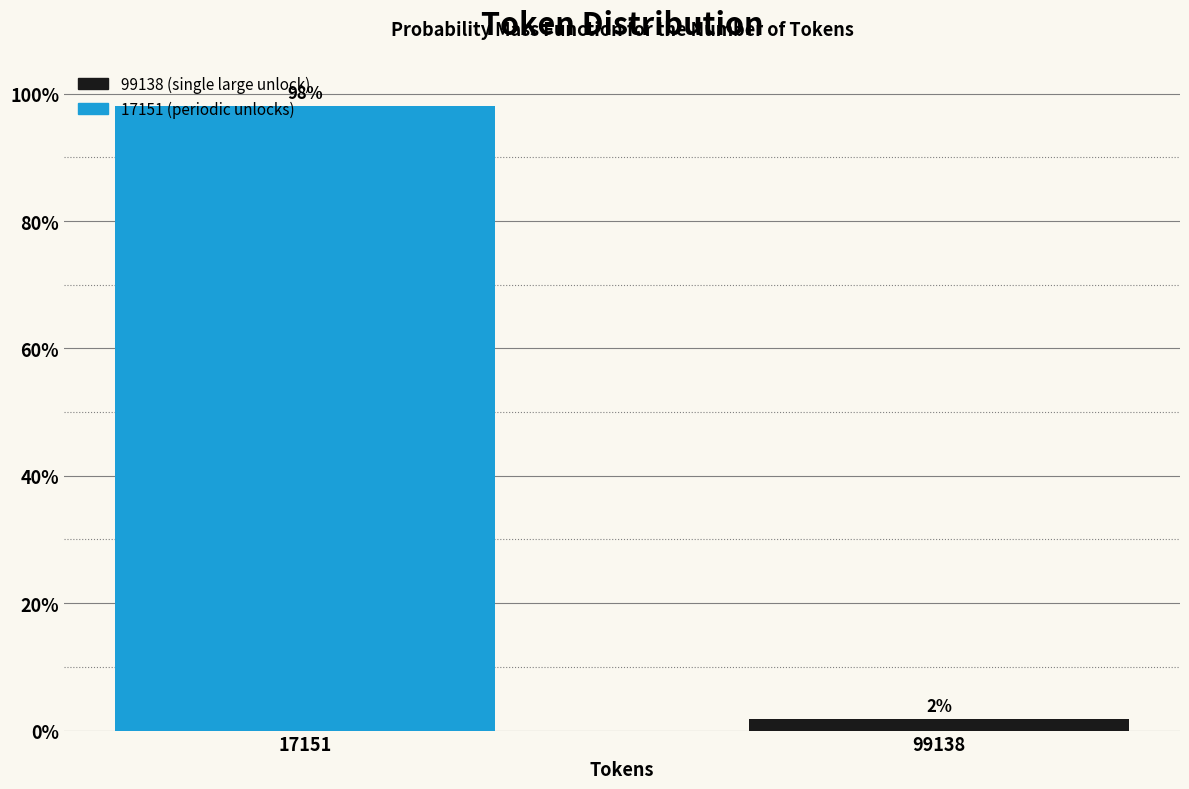

At which label does the data first exceed 98?

17151